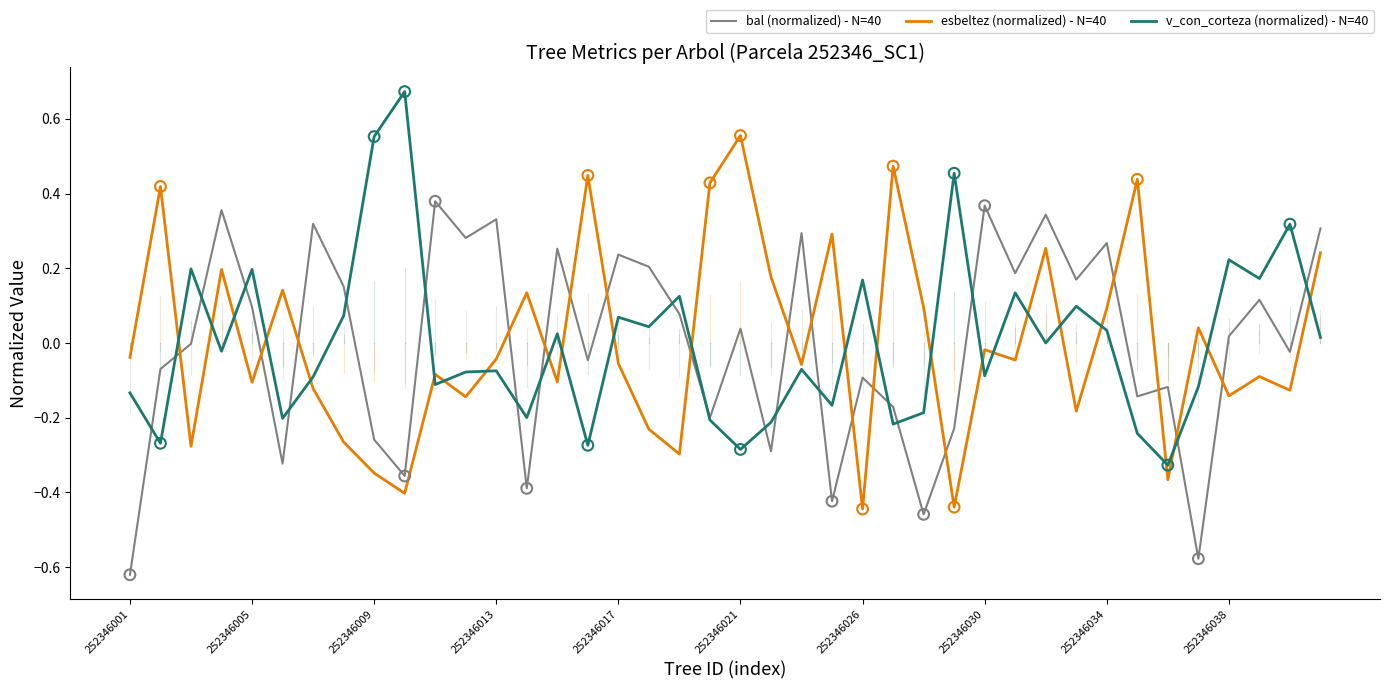

What are all the series names shown in the legend?

bal (normalized) - N=40, esbeltez (normalized) - N=40, v_con_corteza (normalized) - N=40